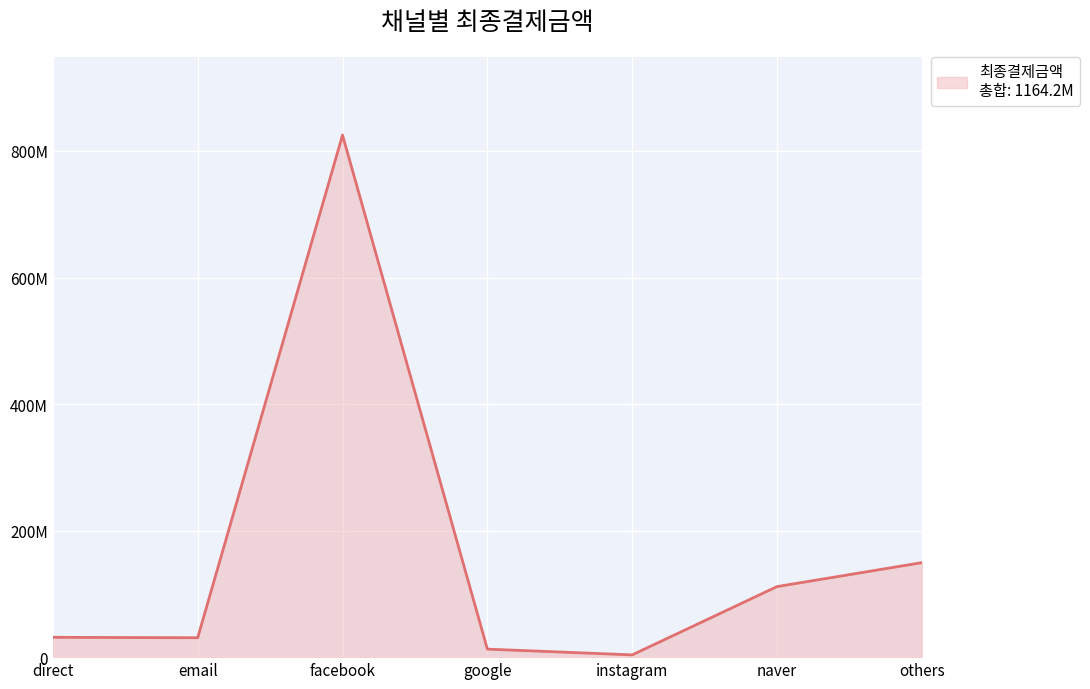

Does the chart have visible grid lines?

Yes